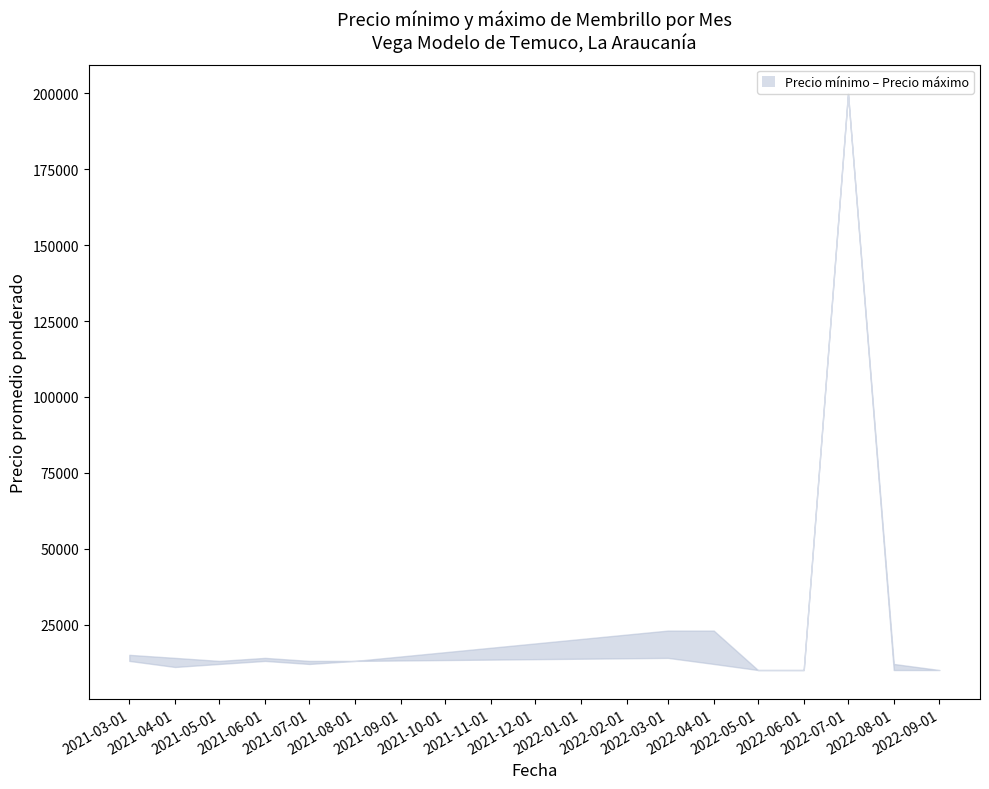

Reading right to left, what are all the values shown in this chart?

Precio máximo: 10000	12000	200000	10000	10000	23000	23000	13000	13000	14000	13000	14000	15000
Precio mínimo: 10000	10000	200000	10000	10000	12000	14000	13000	12000	13000	12000	11000	13000